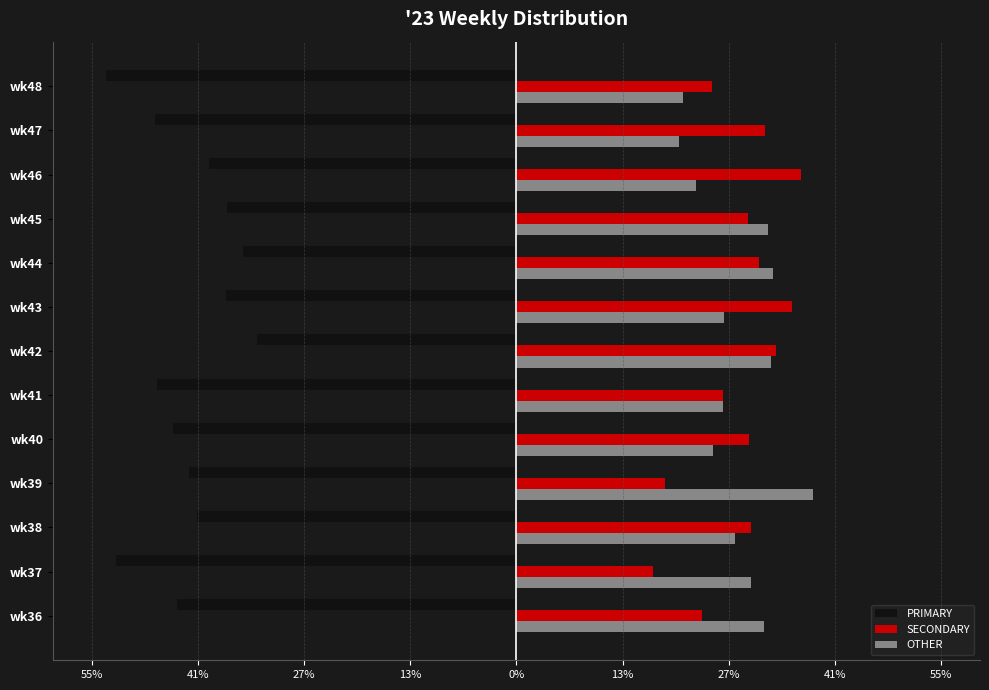

What are all the series names shown in the legend?

PRIMARY, SECONDARY, OTHER